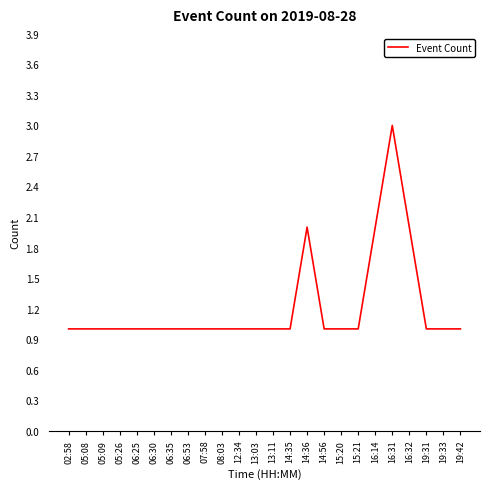

What is the ratio of the value at 12:34 to the value at 02:58?

1.0